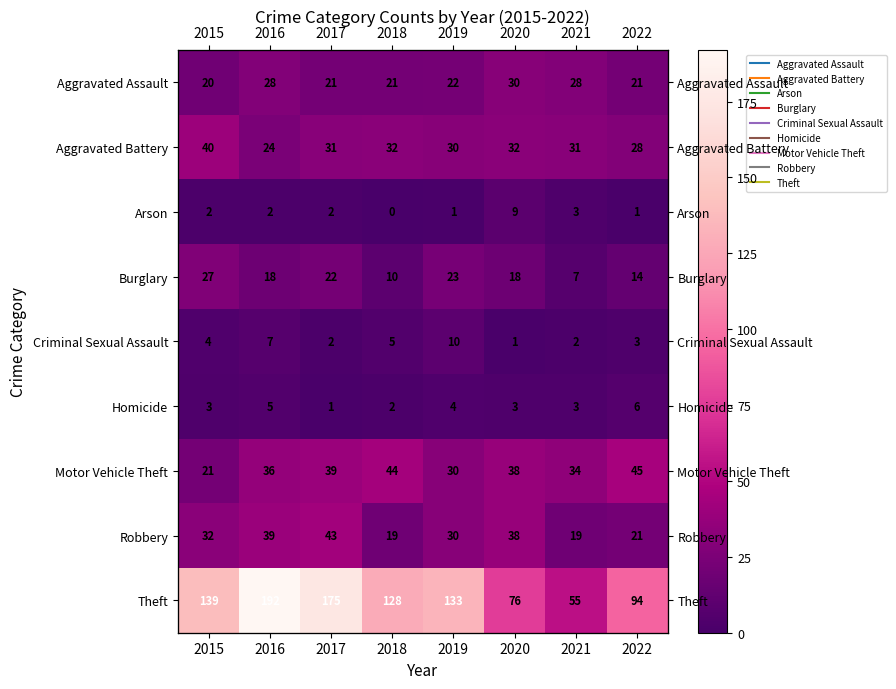

True or false: Theft has a value of 82 at 2021.

False